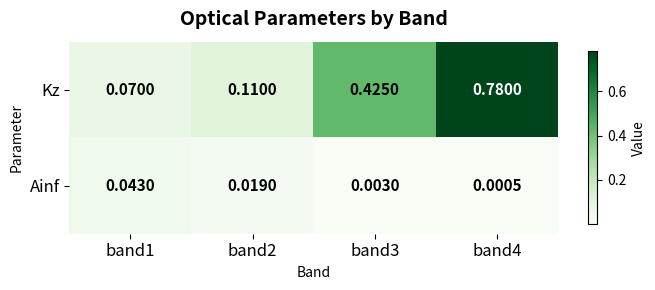

Rank the series by their average value, from lowest to highest.

Ainf, Kz